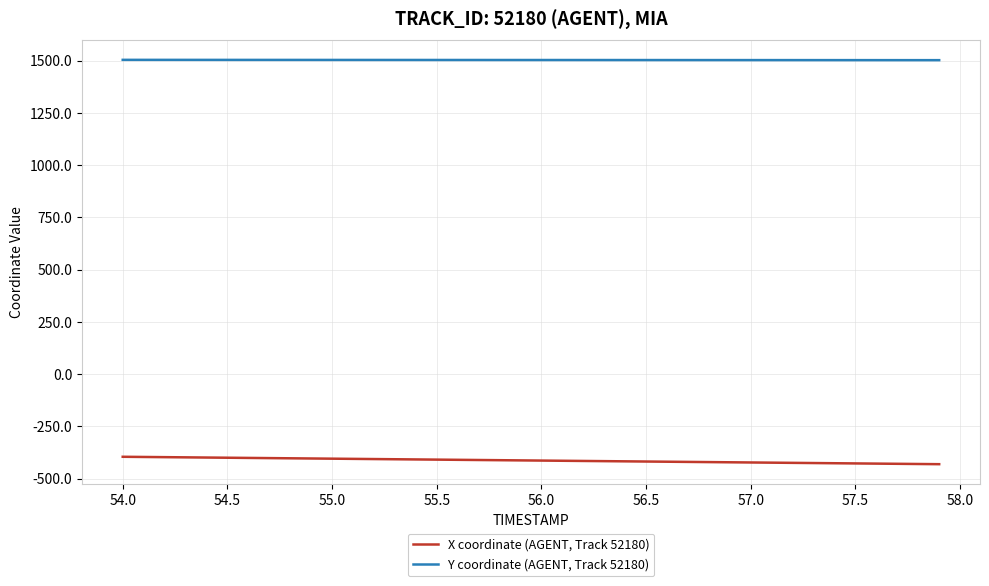

What is the minimum value for X coordinate (AGENT, Track 52180)?

-431.1